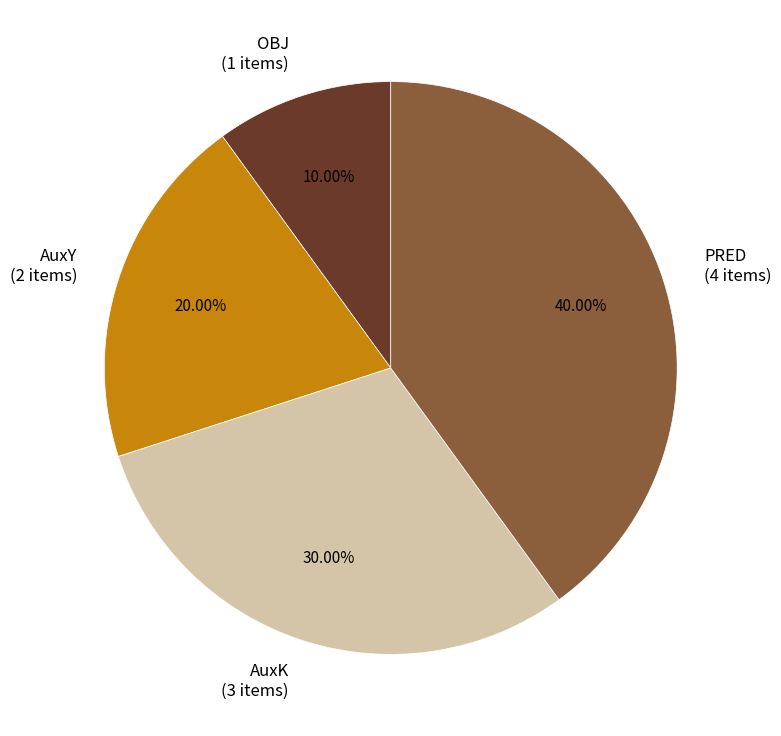

Is there a majority slice in this chart?

No